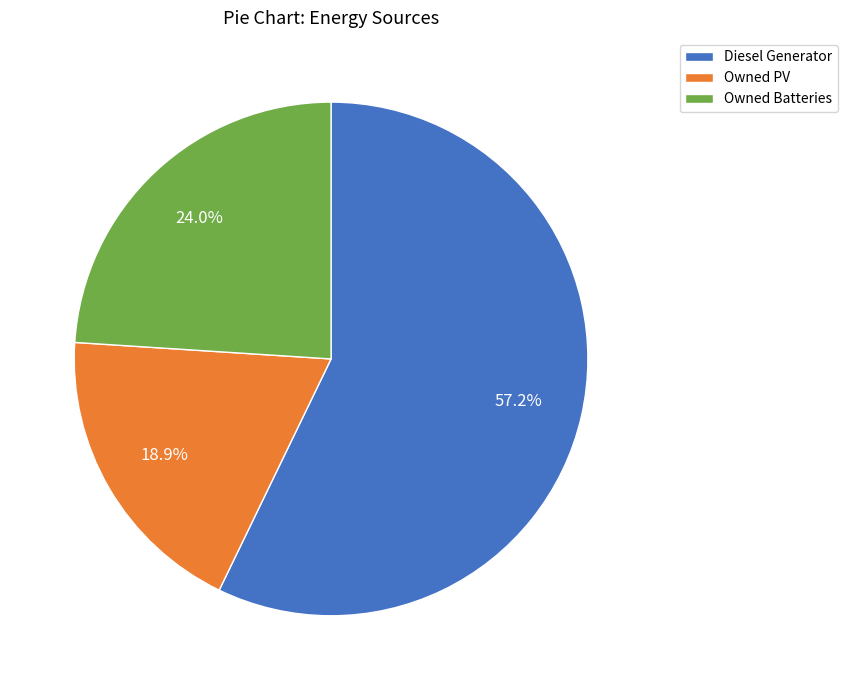

Which category accounts for the majority?

Diesel Generator